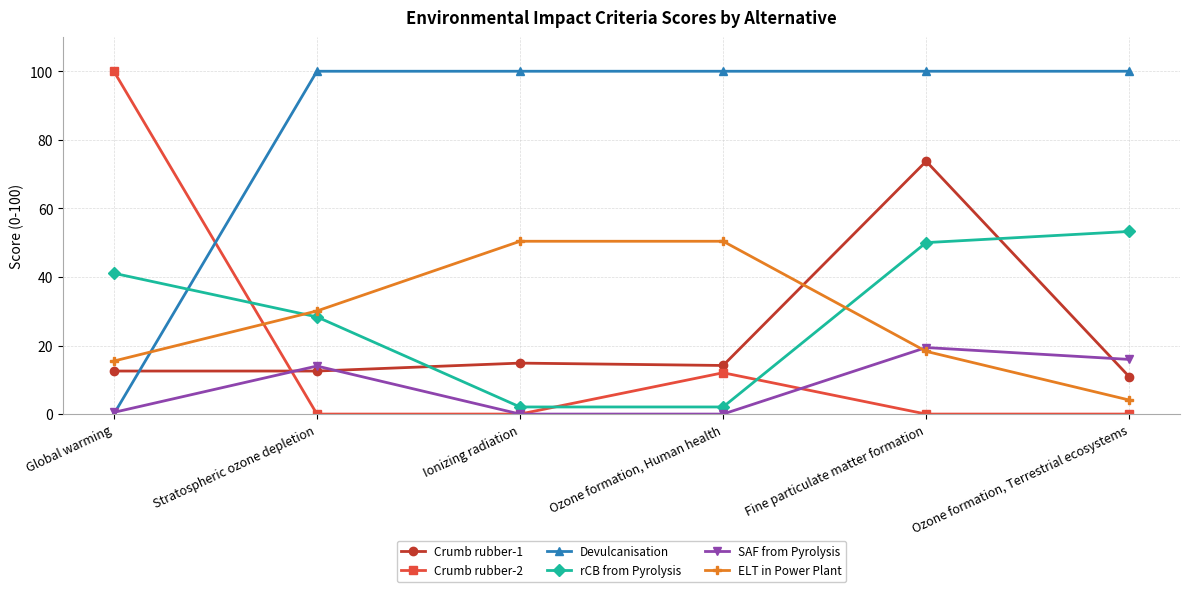

What is the minimum value for rCB from Pyrolysis?

2.1